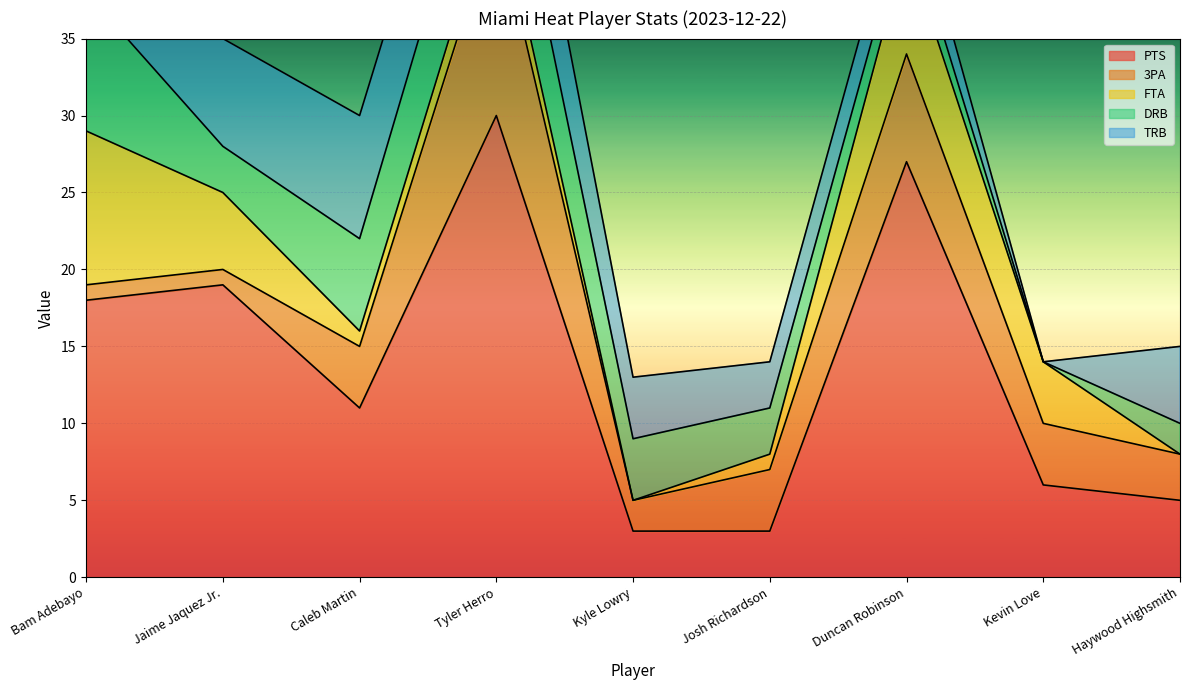

What is the spread (max minus min) of values at Bam Adebayo?

17